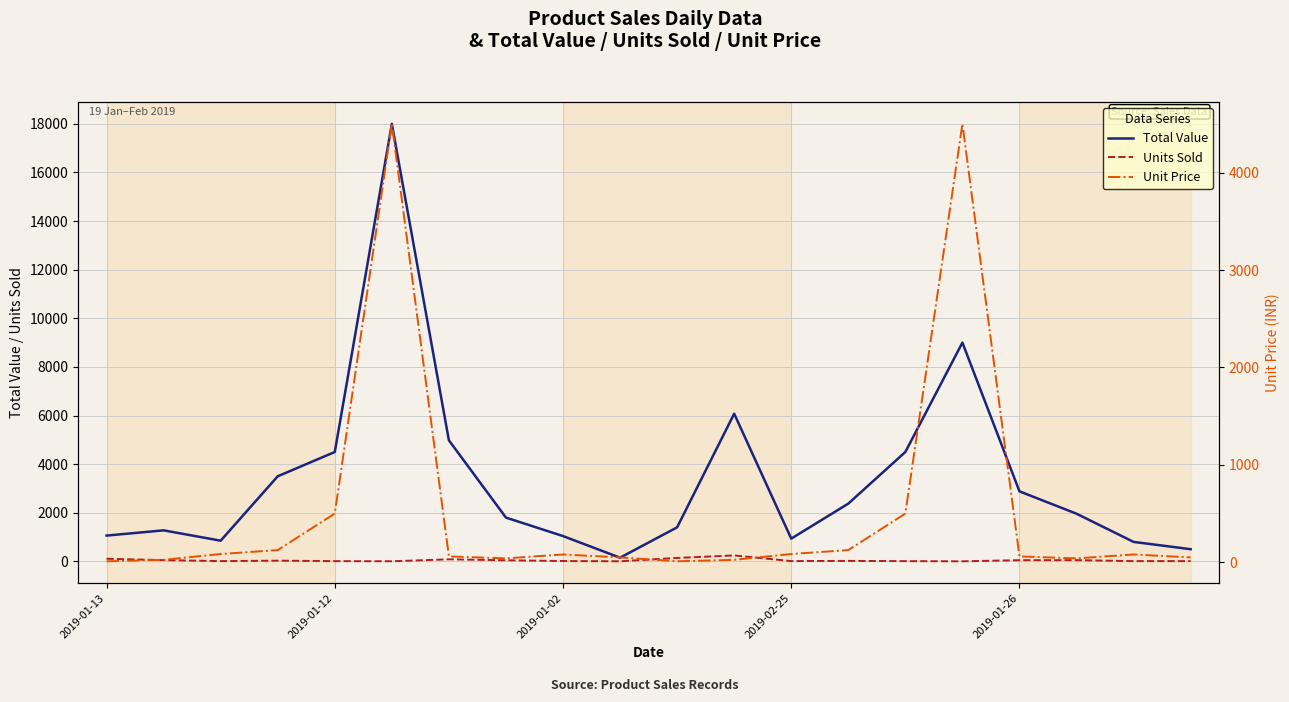

Which series ends up on top after the final intersection of Units Sold and Unit Price?

Unit Price